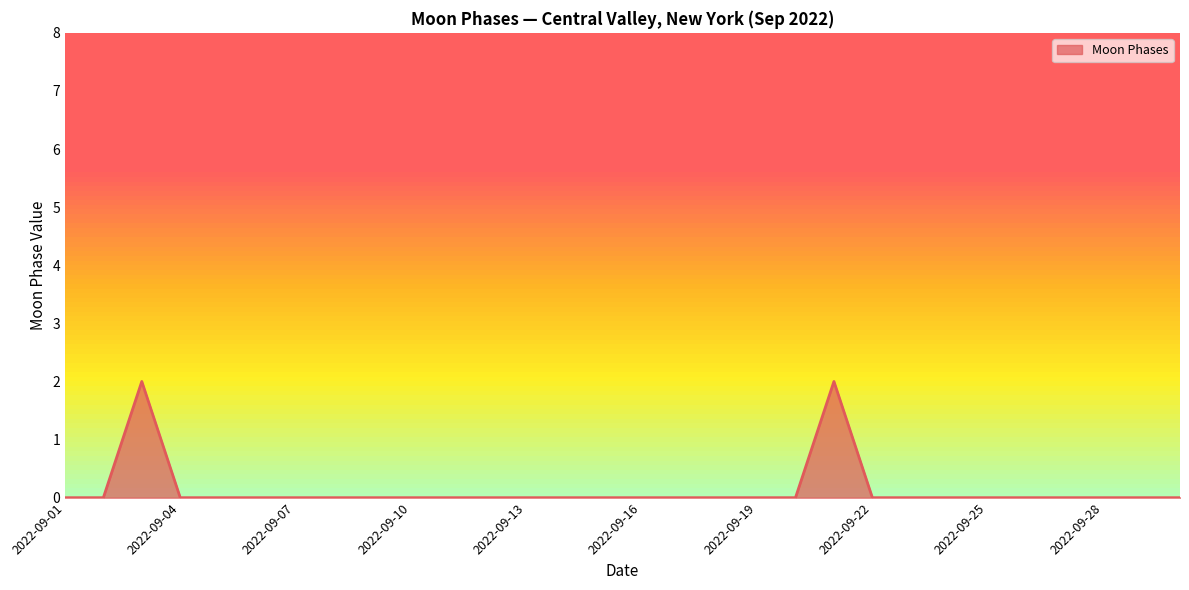

How many lines are shown in the chart?

1